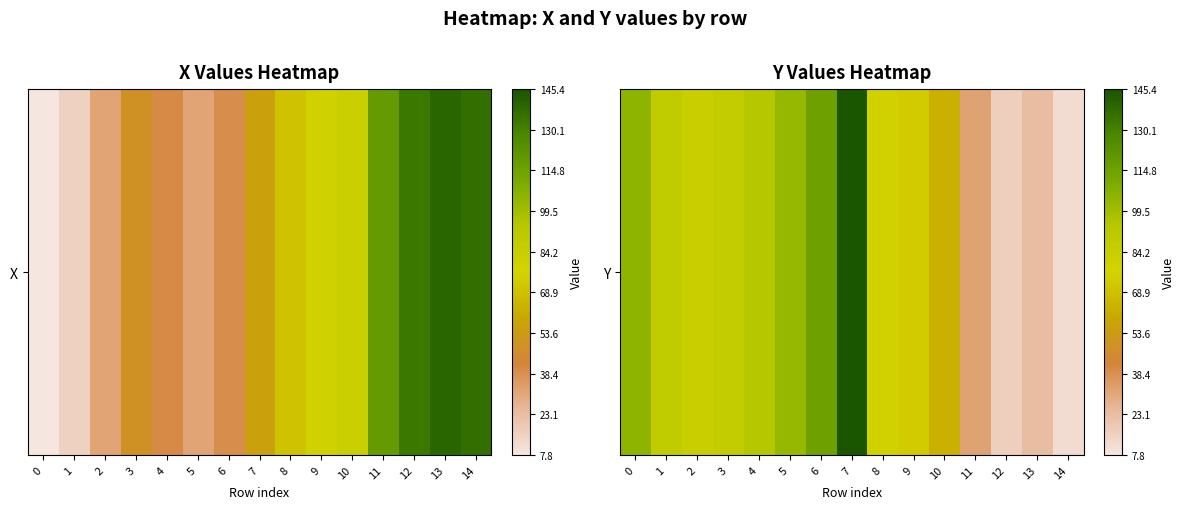

Rank the categories by value from highest to lowest.

7, 6, 0, 5, 4, 1, 3, 2, 8, 9, 10, 11, 13, 12, 14